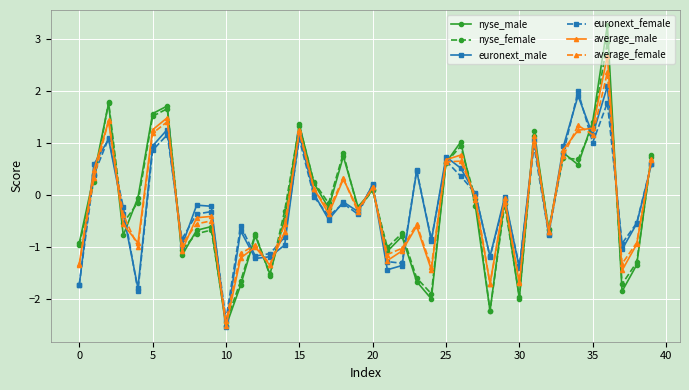

Which series has the widest spread of values?

nyse_male